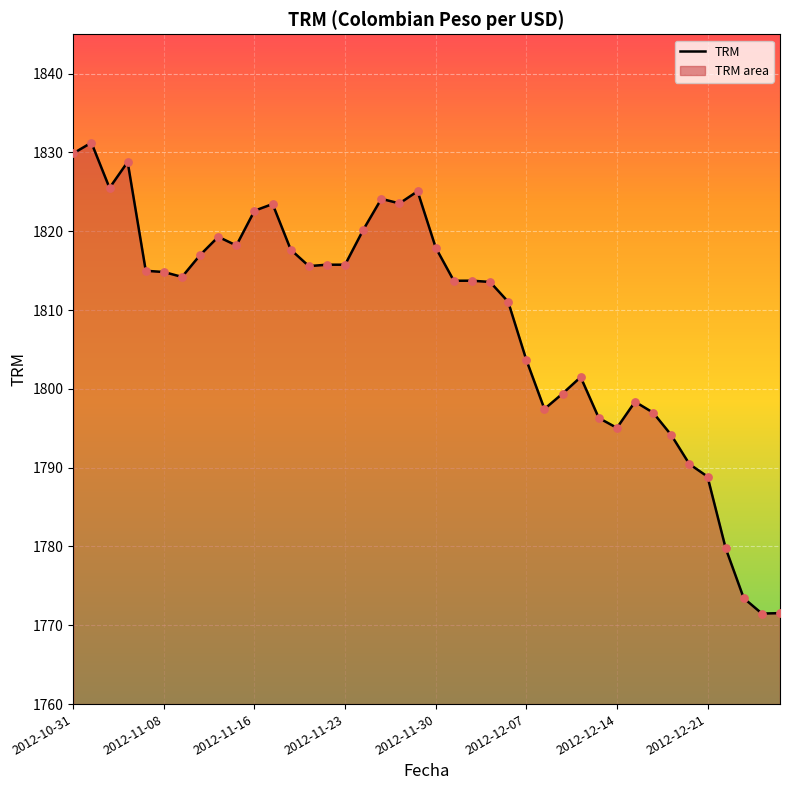

What is the difference between the maximum and minimum values?

59.8